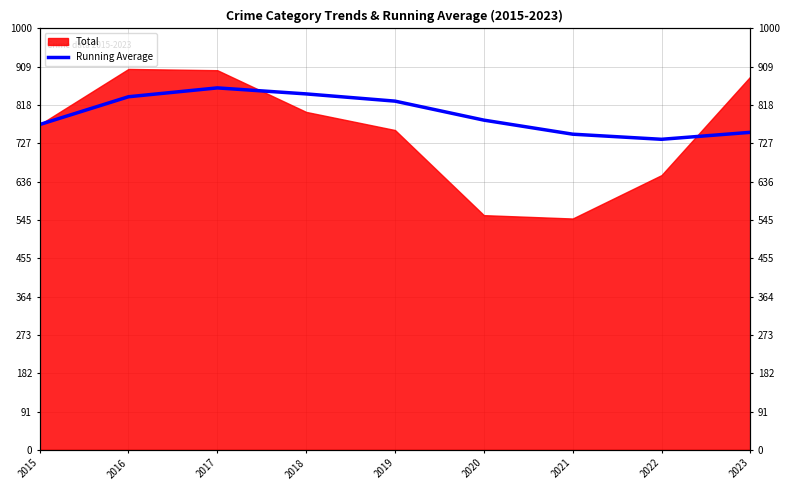

How many points are higher than both their immediate neighbors (excluding endpoints)?

1